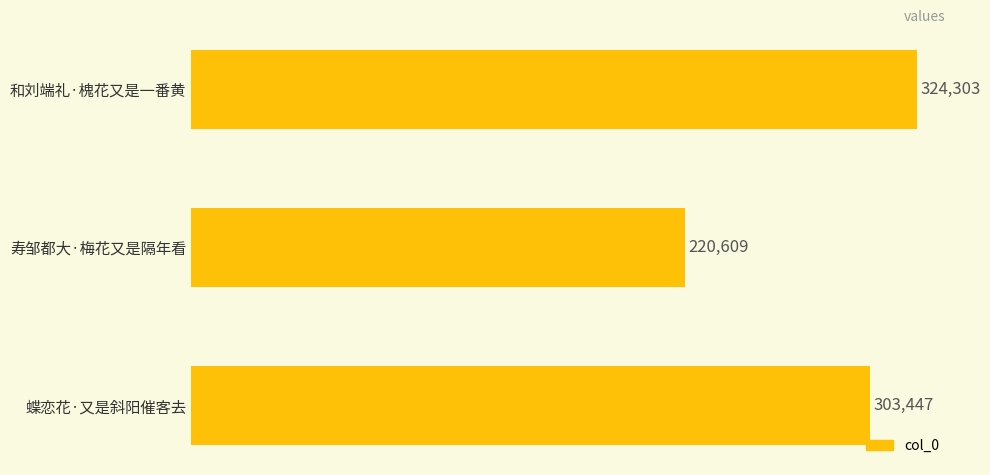

Count the number of categories in the chart.

3